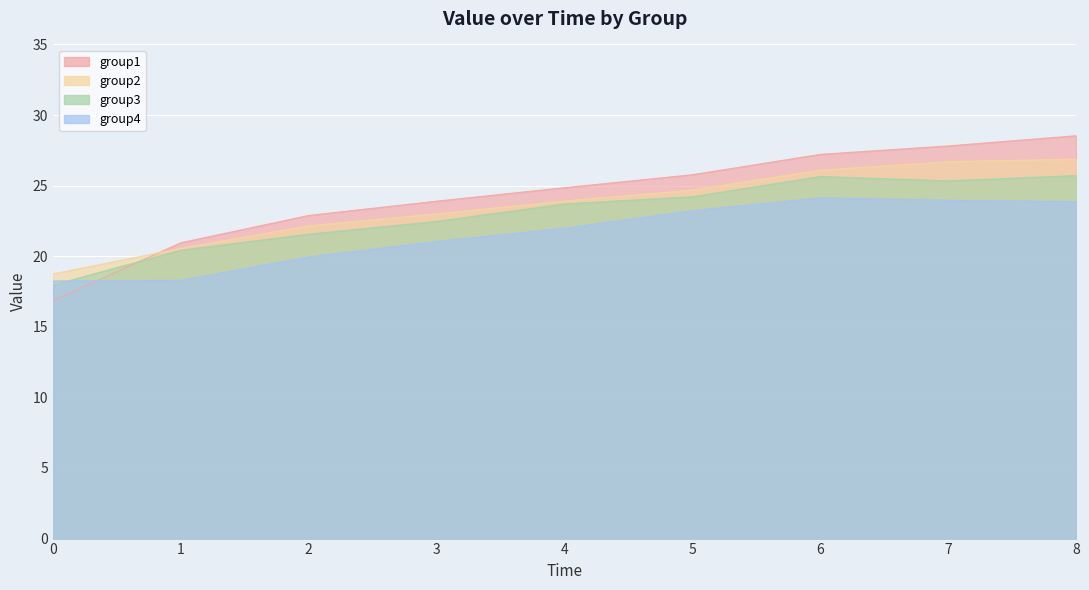

How many data points does each series have?

9